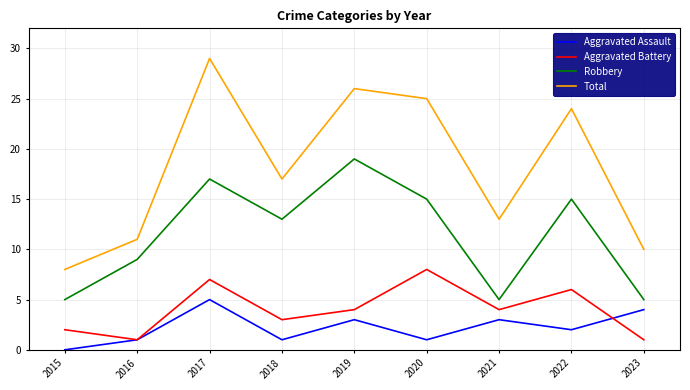

At which category is the sum across all series the highest?

2017